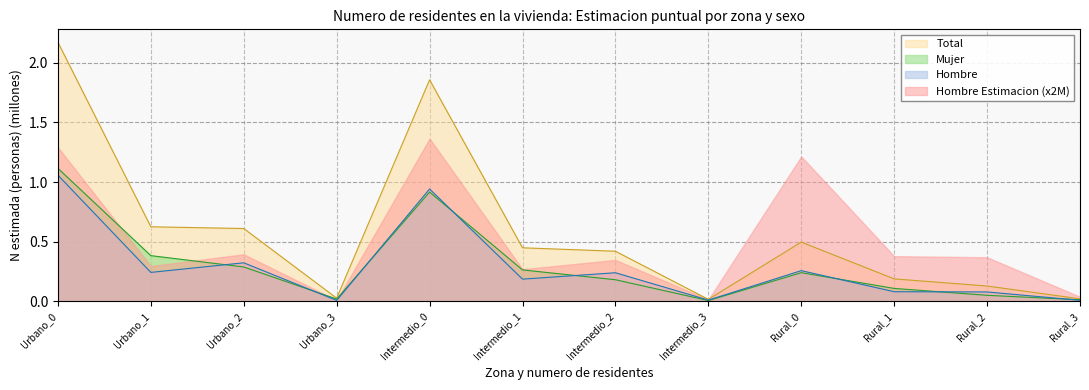

What is the value of the Mujer N (estimada) point at the 10th from the left?

0.1